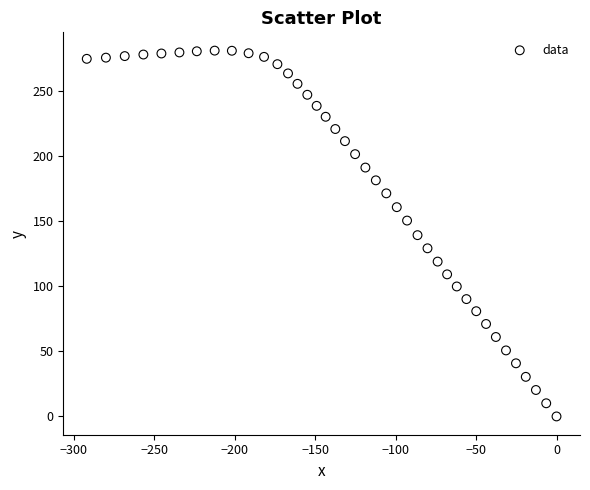

What is the range of X values (max minus min)?

292.0